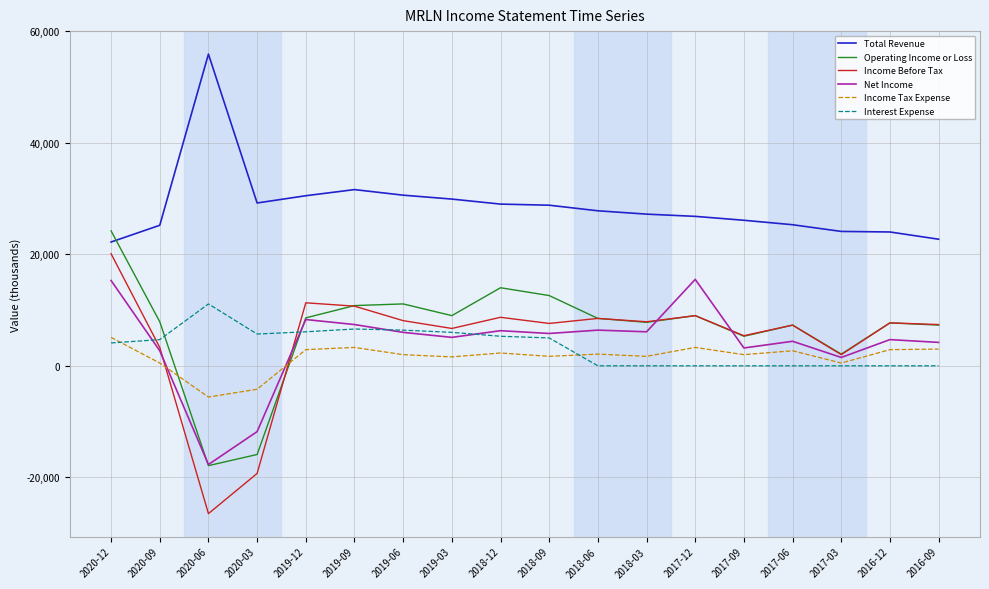

Which series ends up on top after the final intersection of Interest Expense and Operating Income or Loss?

Operating Income or Loss